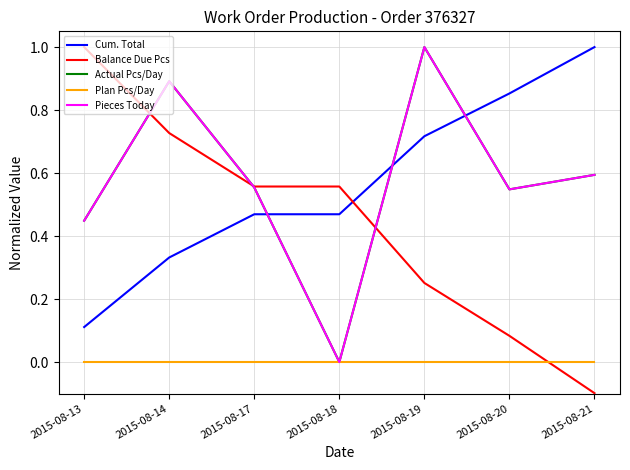

True or false: Actual Pcs/Day has a value of 0.2 at 2015-08-13.

False